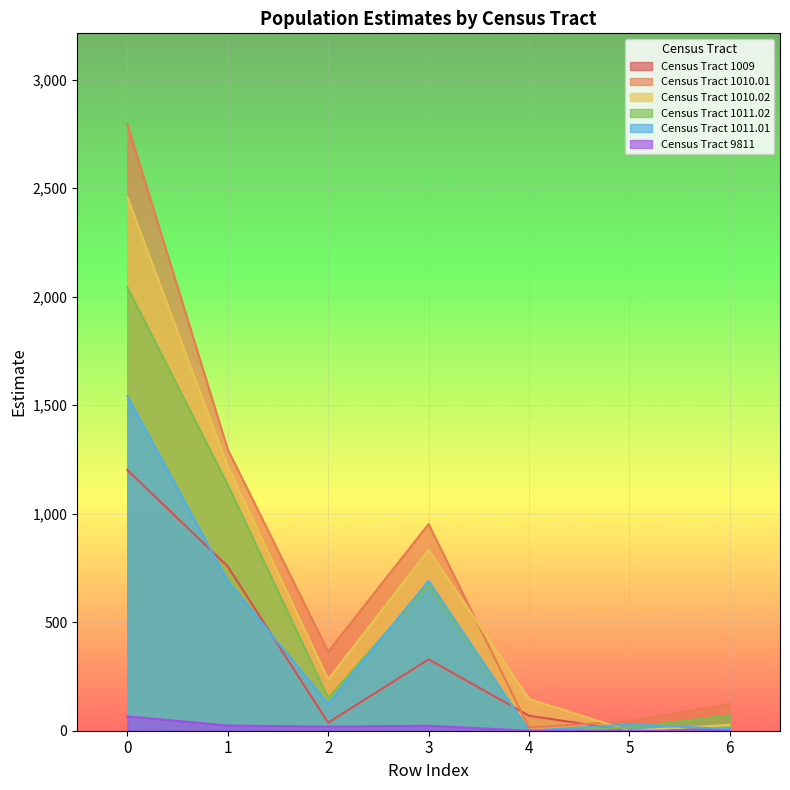

How many data points in Census Tract 1009 are above 69?

3